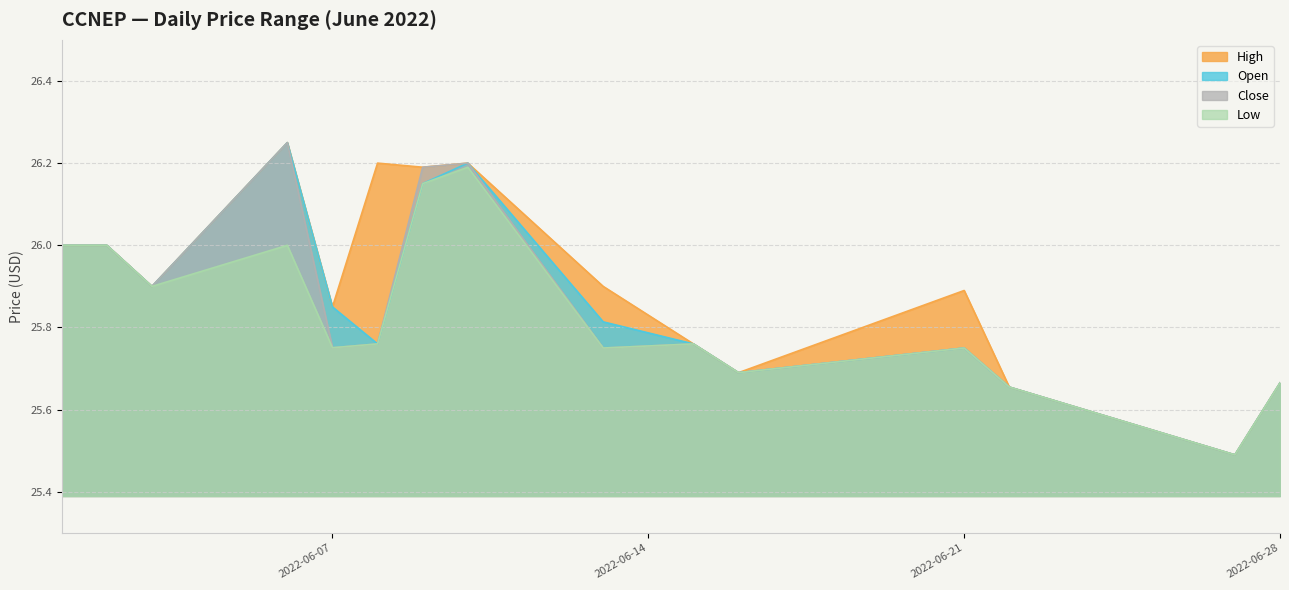

How many series are shown in this chart?

4